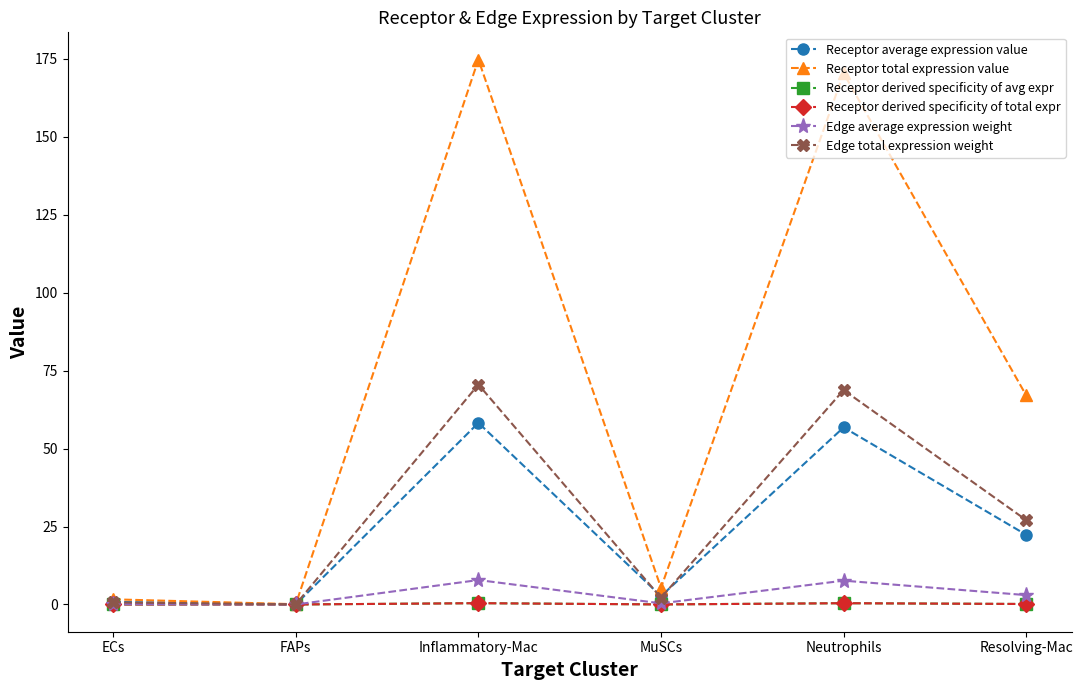

The Receptor derived specificity of avg expr series shows 0.0 at MuSCs. True or false?

True